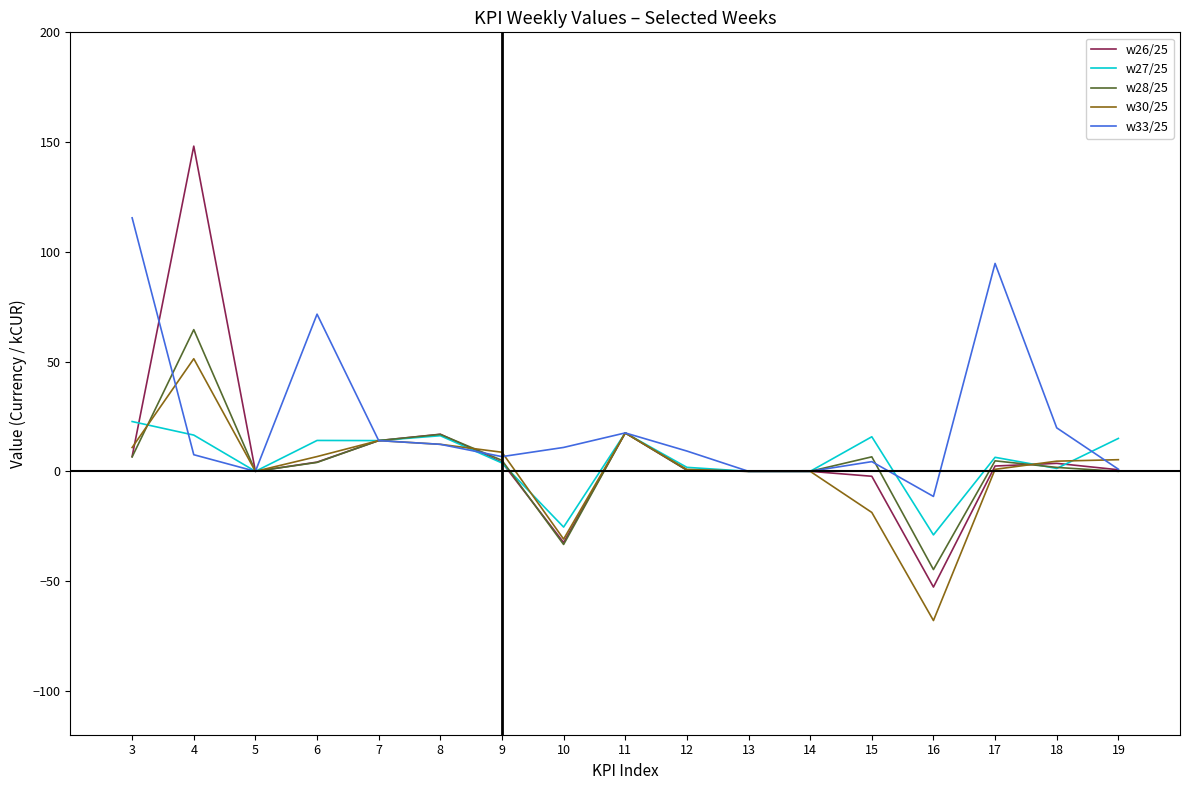

The w27/25 series shows 15.0 at 19. True or false?

True